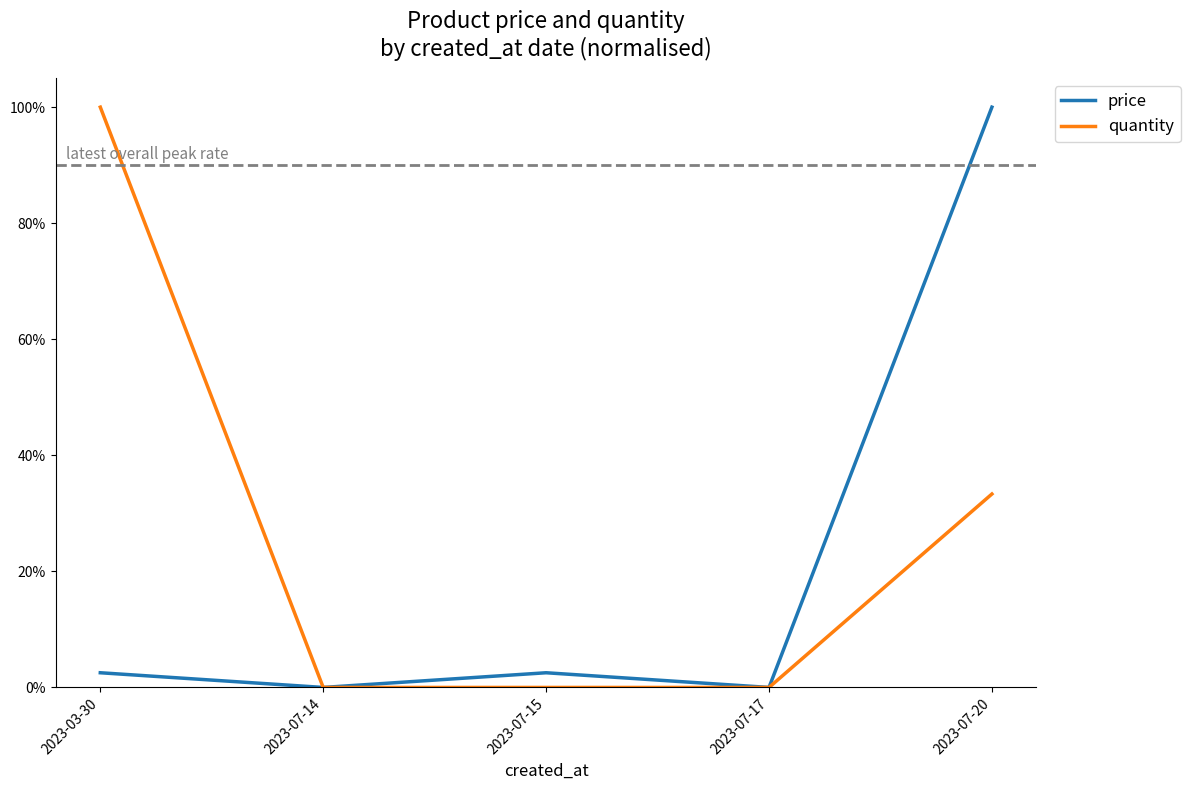

Does the chart have visible grid lines?

No